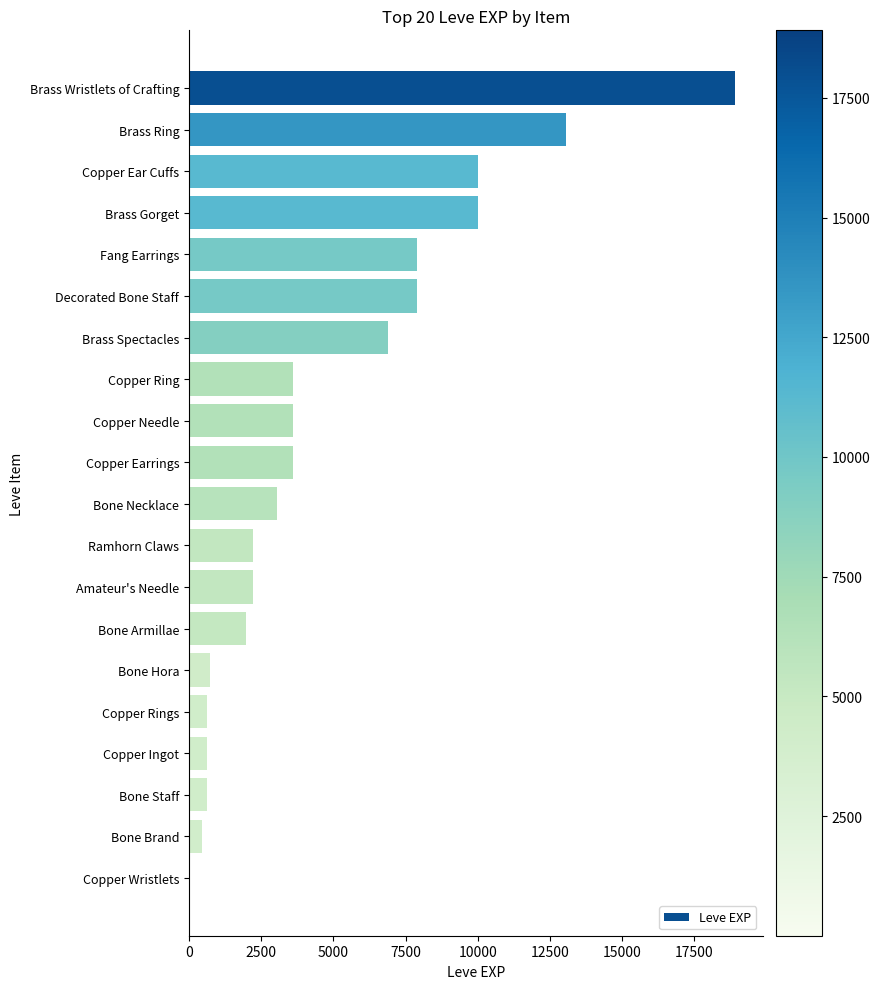

Which has a higher value, Bone Brand or Copper Earrings?

Copper Earrings